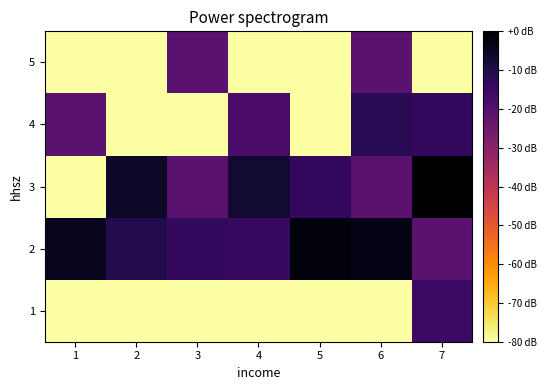

Which category has the lowest value across all series?

1